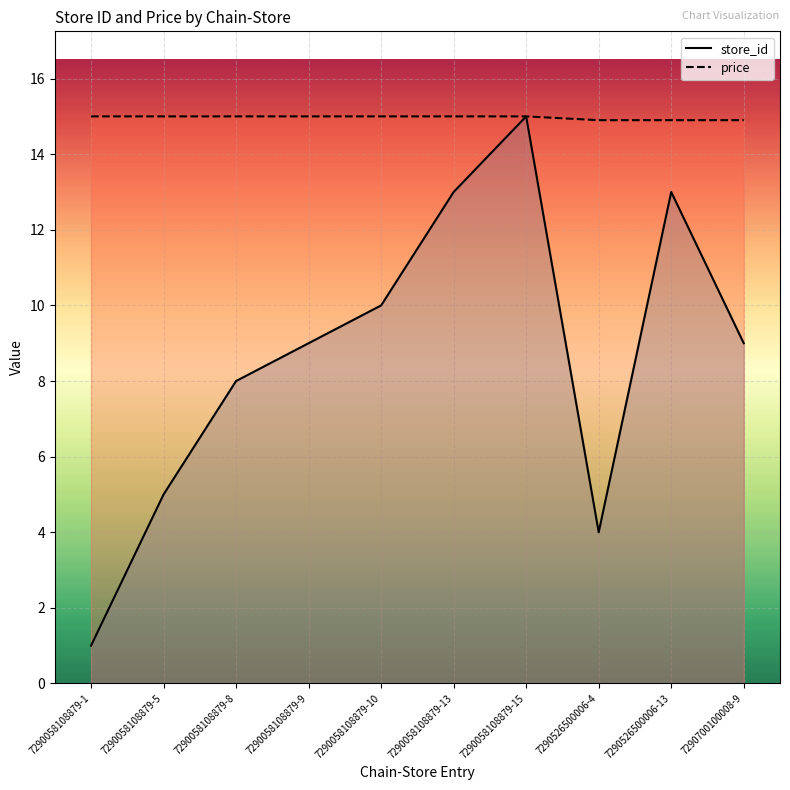

True or false: price has more than 1 points higher than both neighbors.

False